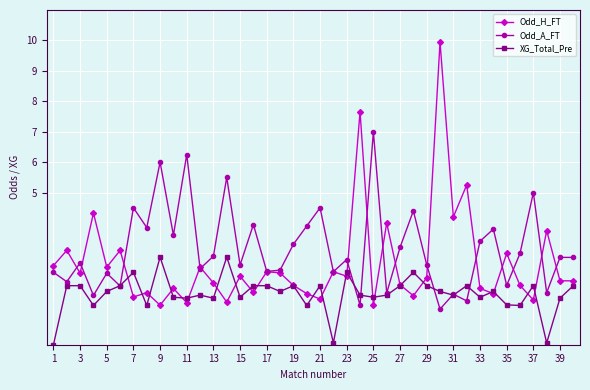

List the series in order of their overall mean, highest first.

Odd_A_FT, Odd_H_FT, XG_Total_Pre